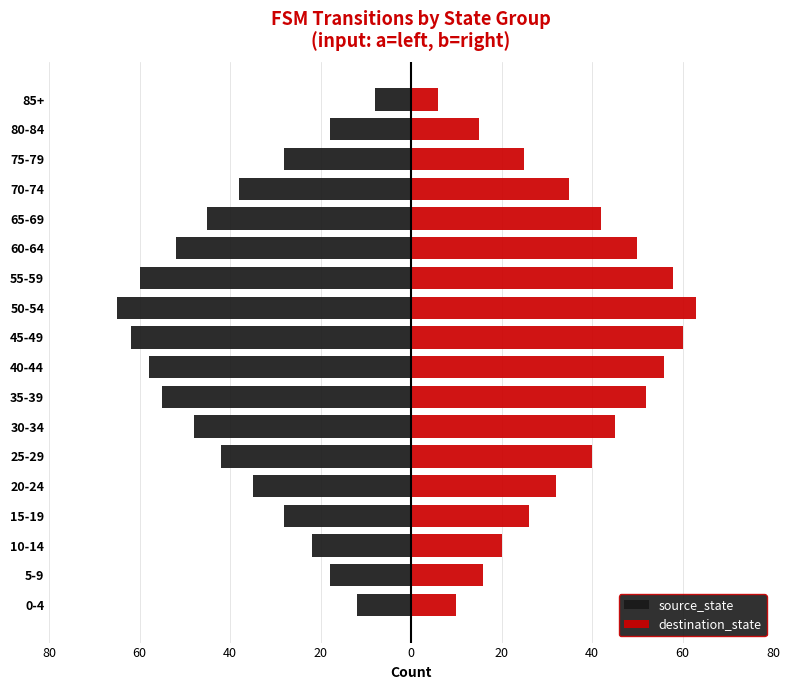

How many categories are shown in the chart?

18